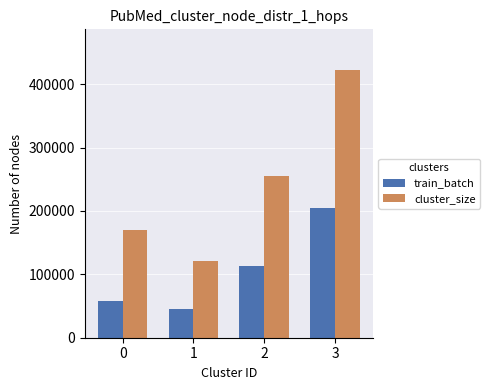

What is the value of the cluster_size bar at the 3rd from the left?

255000